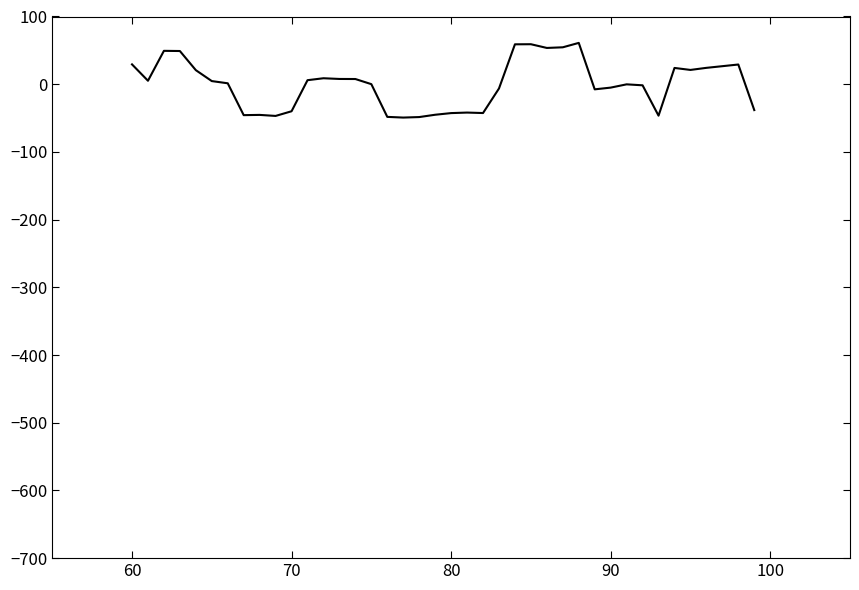

What is the greatest value displayed?

61.0